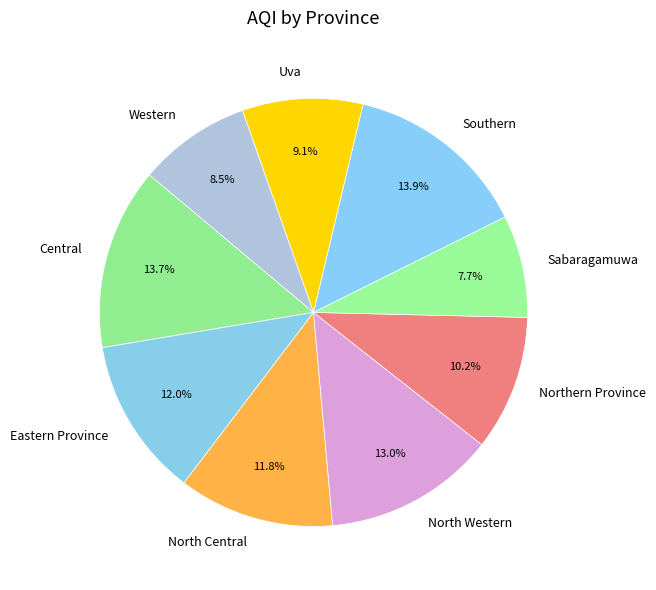

To the nearest percent, what portion does Southern represent?

14%